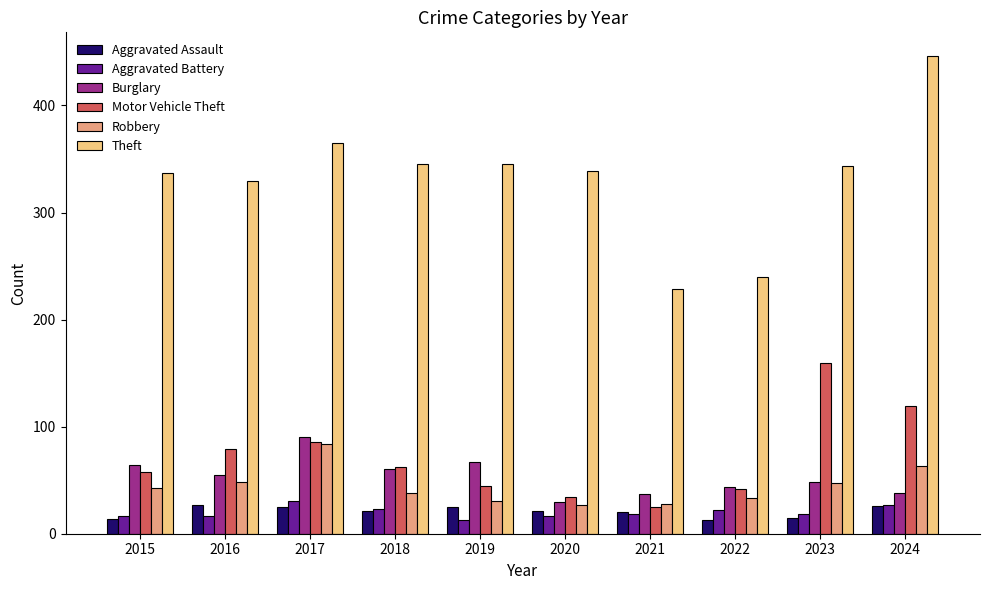

Which label corresponds to the largest value in the chart?

2024